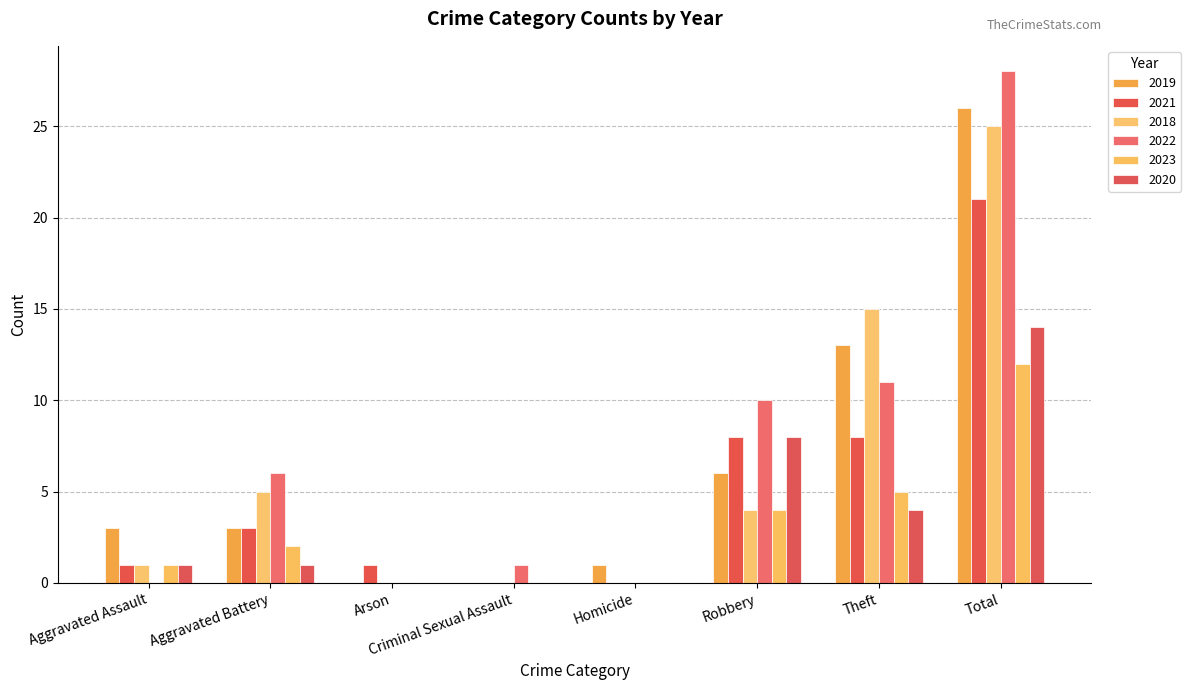

Which series has the largest range (max minus min)?

2022